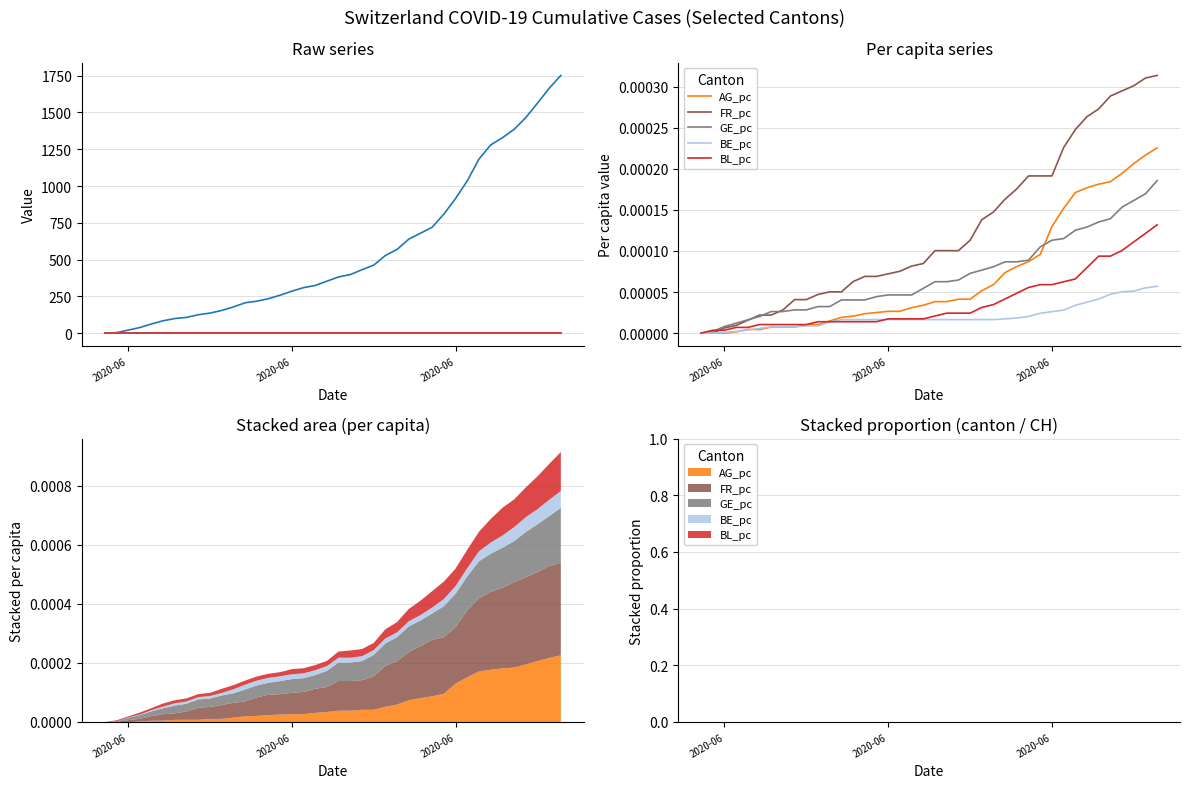

True or false: CH and GE_pc cross at least once.

False